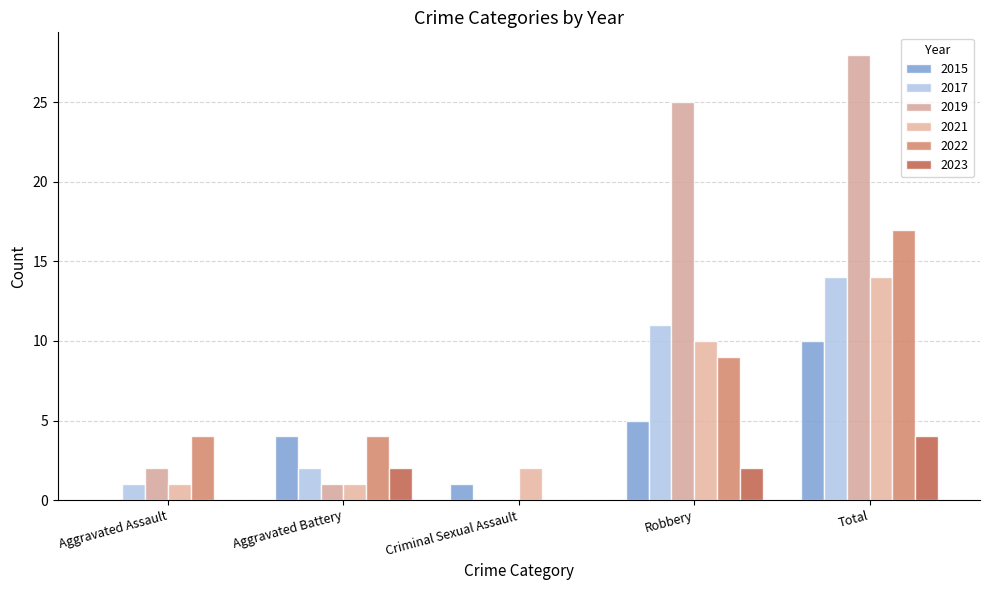

Is it true that 2023 equals 2 at Robbery?

True